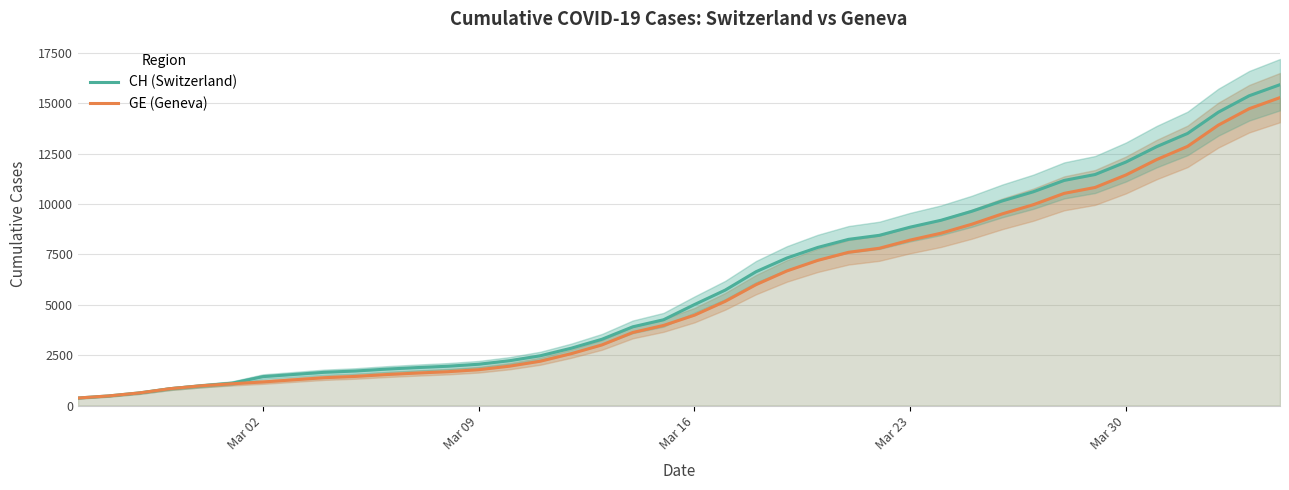

The value of GE (Geneva) at Mar 30 is 11444. True or false?

True